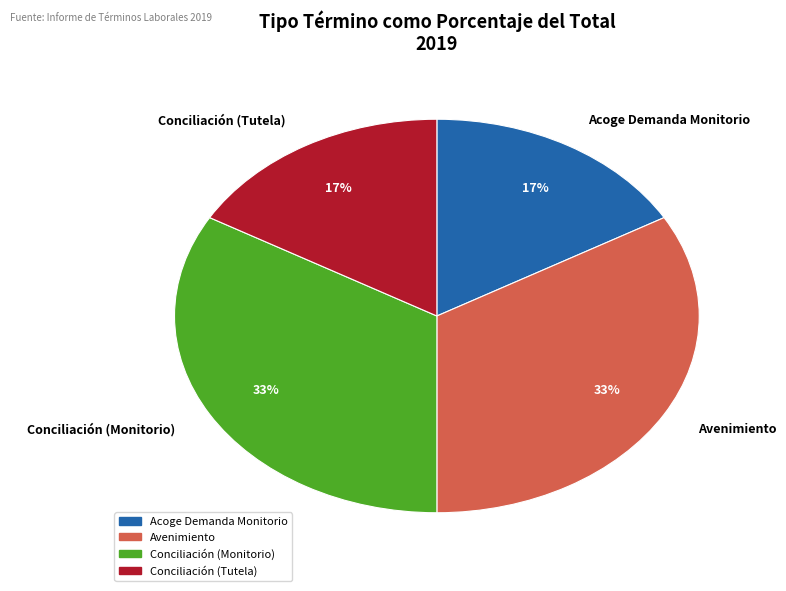

What is the largest slice in the pie chart?

Avenimiento